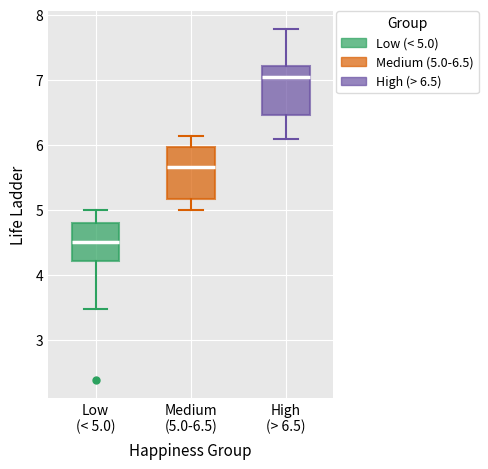

Reading left to right, read every box against the y-axis: the position of its median line, the range the box covers, and the ends of its whiskers. The values are not printed on the chart, so give them approximately, as read against the axis.

Low (< 5.0): median 4.5, box 4.2 to 4.8, whiskers 3.5 to 5.0
Medium (5.0-6.5): median 5.7, box 5.2 to 6.0, whiskers 5.0 to 6.1
High (> 6.5): median 7.0, box 6.5 to 7.2, whiskers 6.1 to 7.8